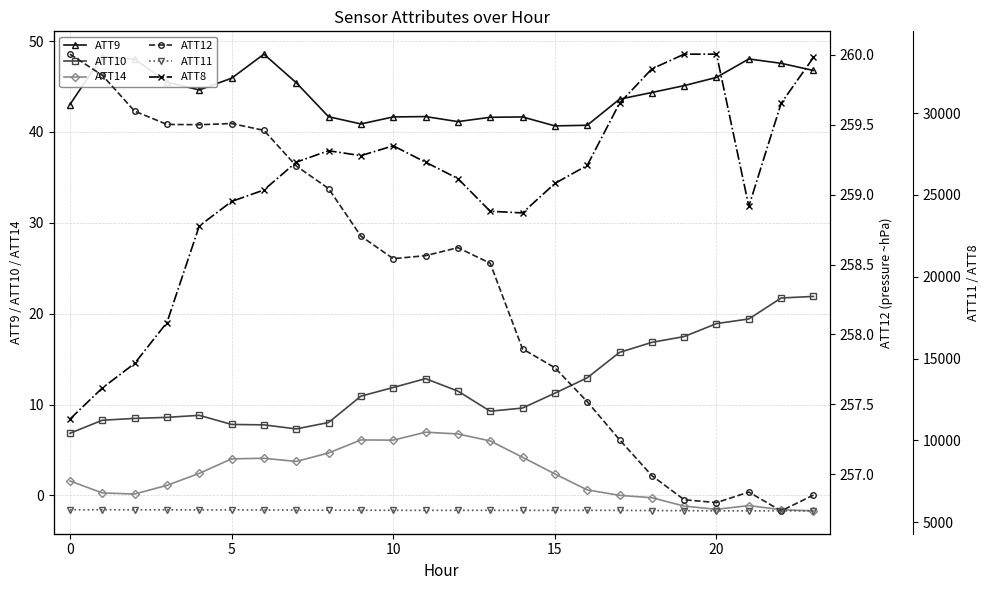

True or false: ATT9 and ATT10 cross at least once.

False